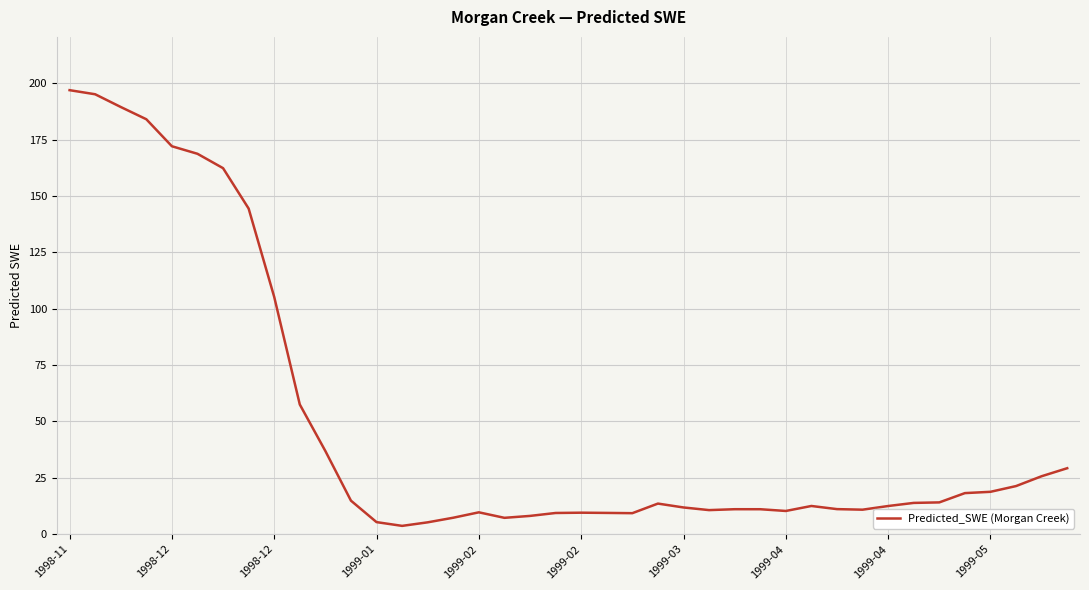

What is the greatest value displayed?

197.0